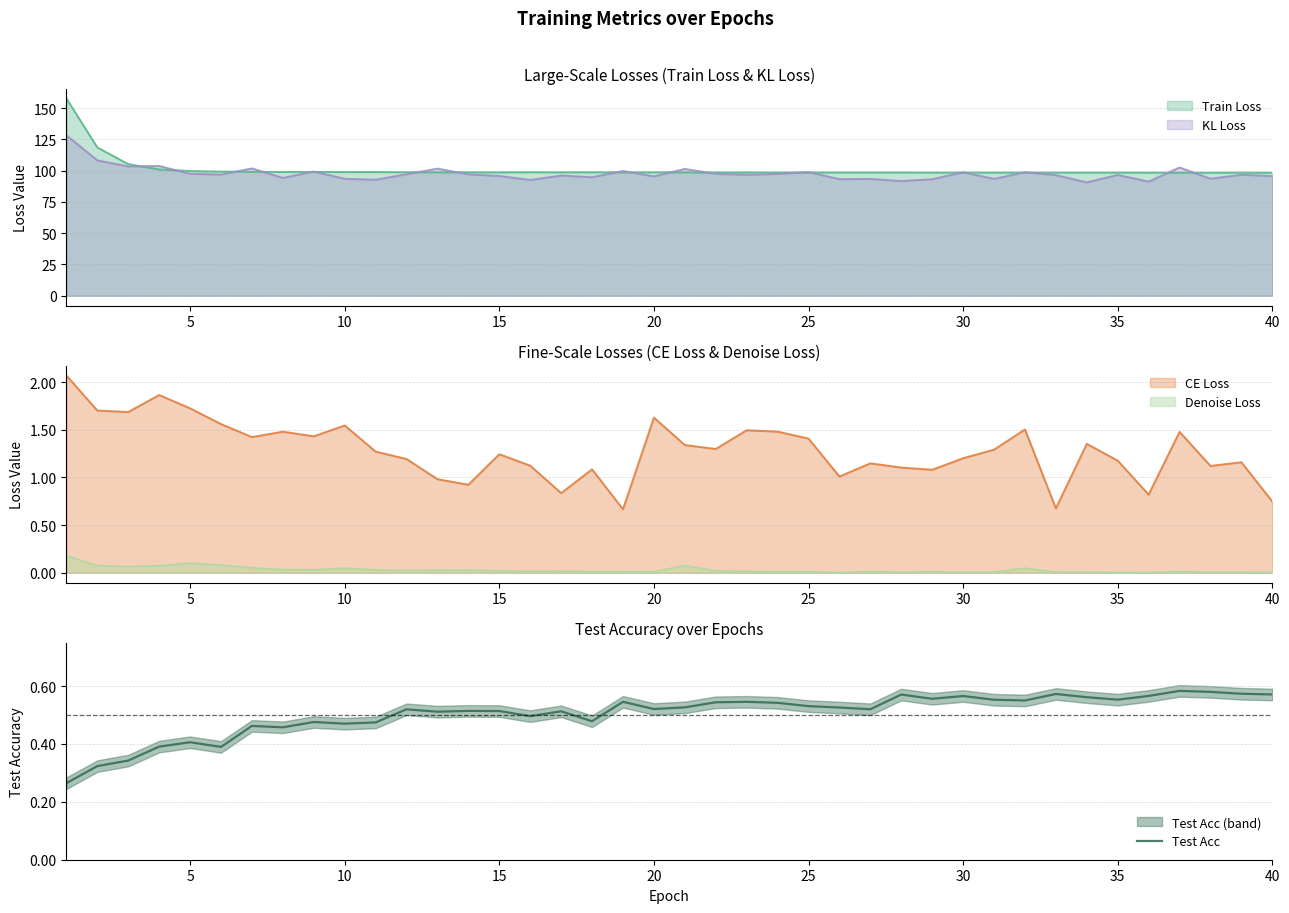

The Train Loss series shows 98.6 at 20. True or false?

True